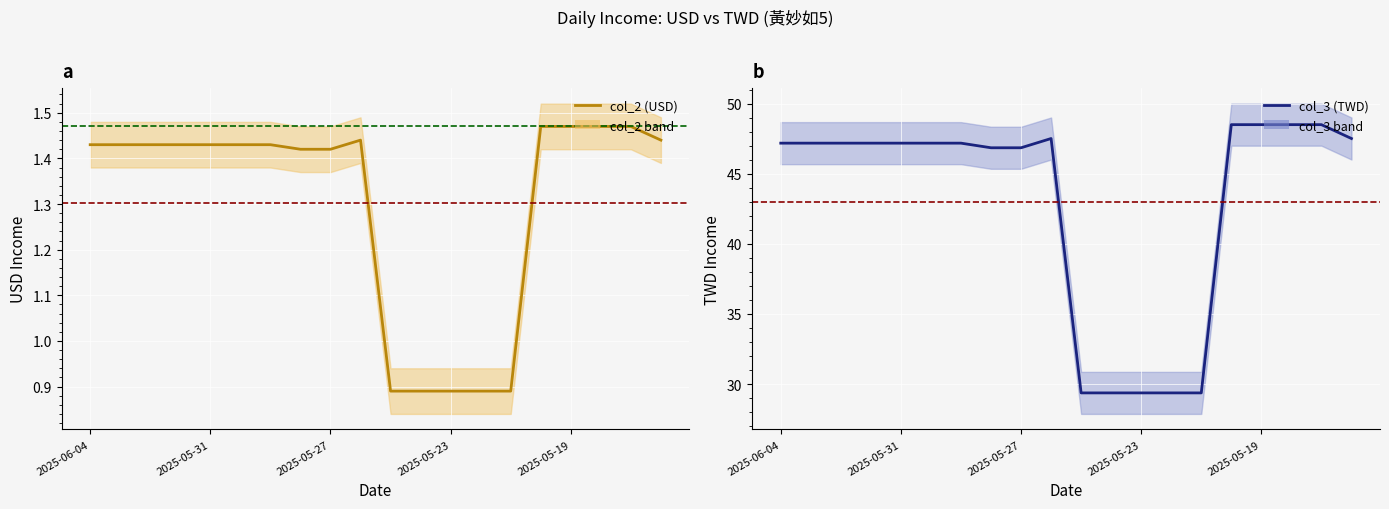

True or false: col_2 (USD) and col_3 (TWD) cross at least once.

False